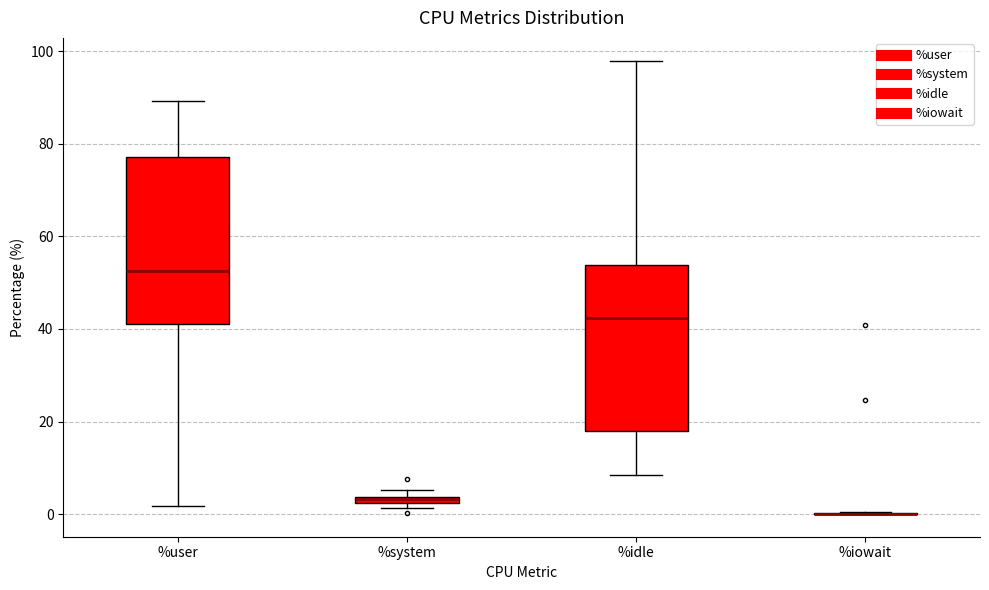

Where is the lower edge of the box for %idle on the y-axis? The values are not printed on the chart, so give them approximately, as read against the axis.

18